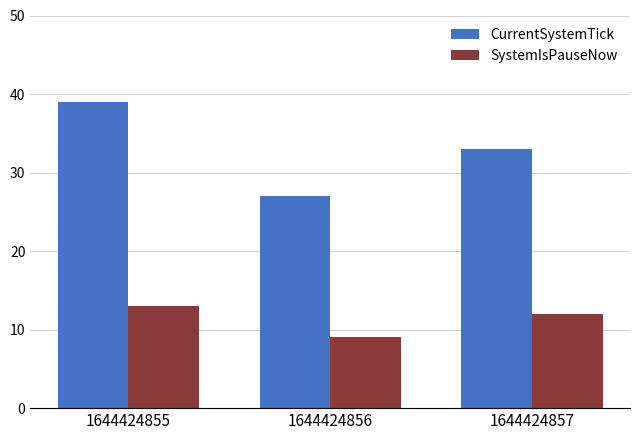

Are the bars grouped side by side (vs. stacked)?

Yes